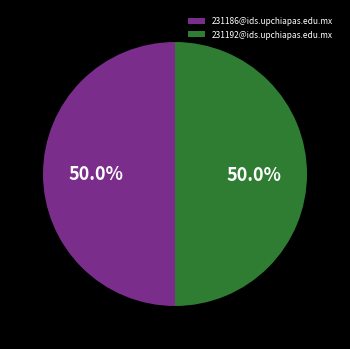

What is the ratio of the value at 231192@ids.upchiapas.edu.mx to the value at 231186@ids.upchiapas.edu.mx?

1.0